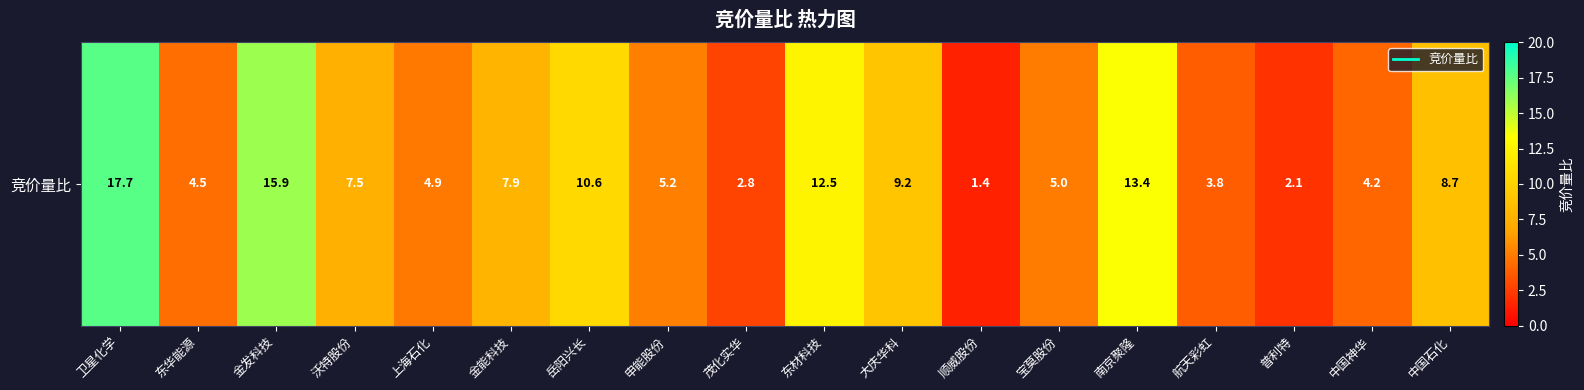

What is the difference between the maximum and second lowest values?

15.6